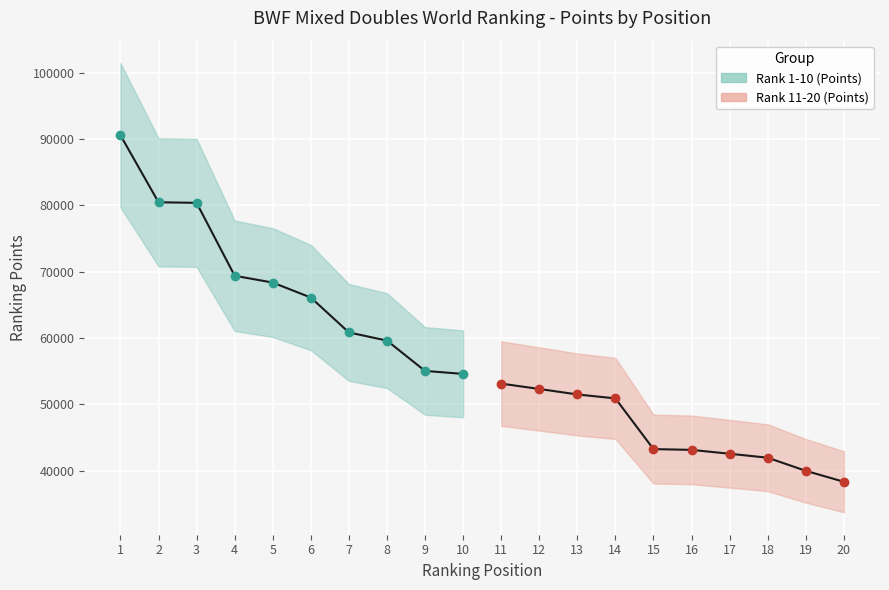

Reading left to right, transcribe all the data shown in this chart.

Rank 1-10 (Points): 90587.2	80475.2	80390.0	69395.2	68370.0	66112.1	60850.0	59619.2	55047.9	54600.2
Rank 11-20 (Points): 53134.2	52326.3	51501.6	50902.4	43259.1	43144.0	42557.0	41962.4	39986.1	38335.7